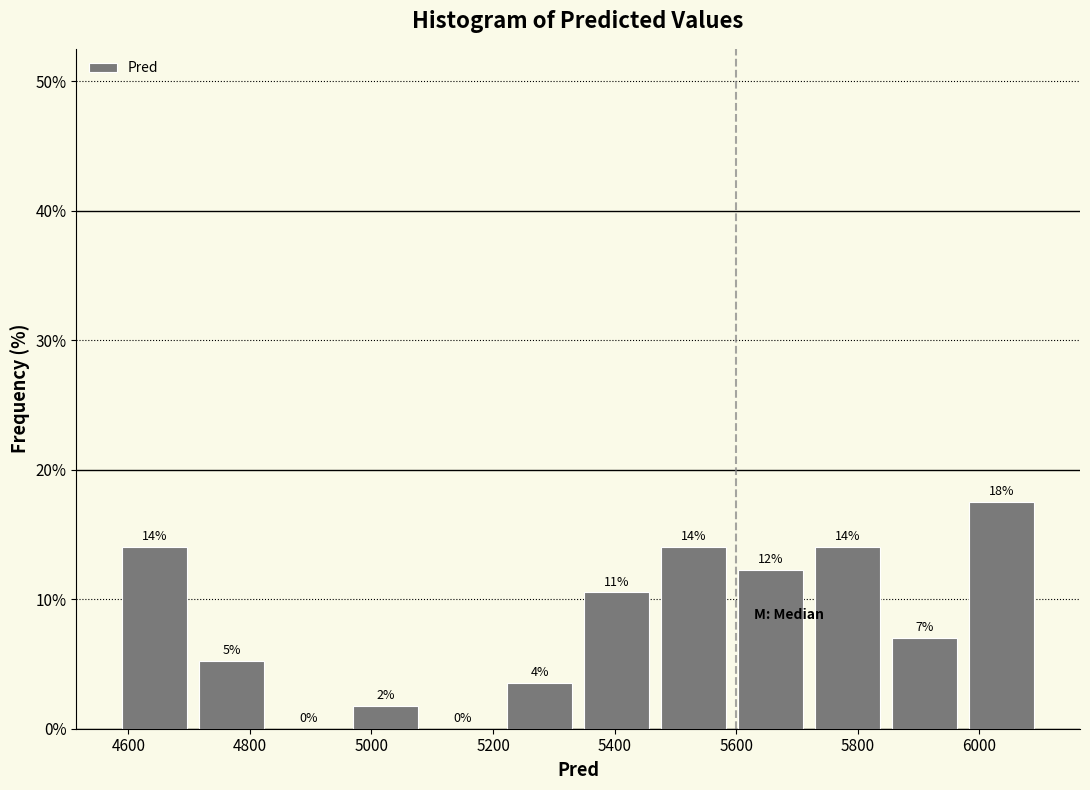

Over which range of the x-axis is the bar tallest?

5980 to 6100